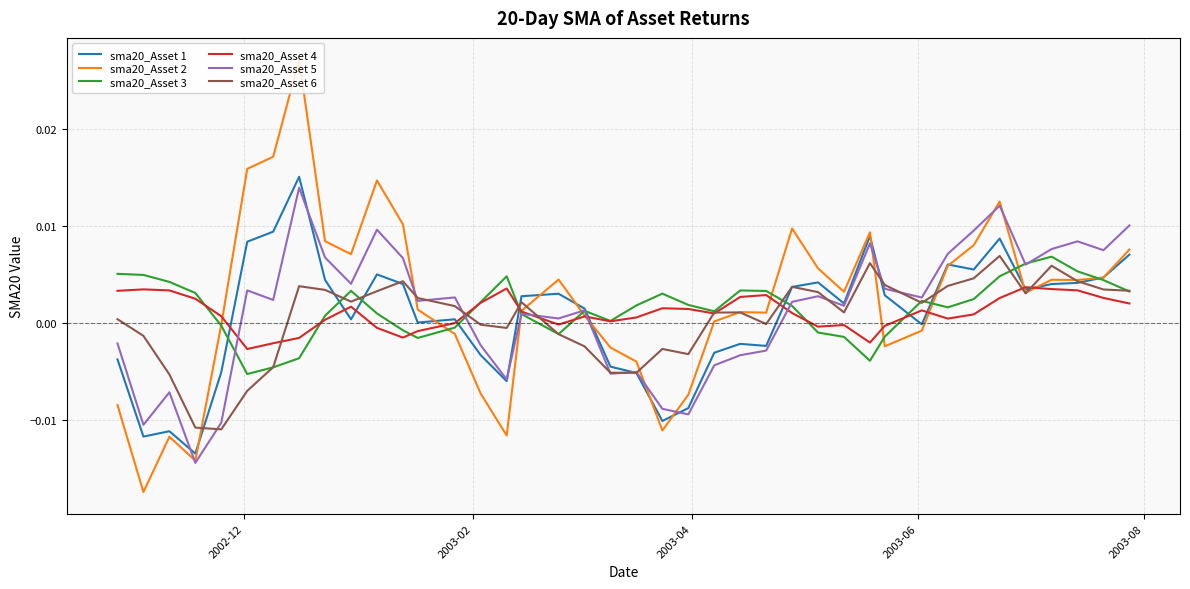

Which series has the largest total across all categories?

sma20_Asset 2